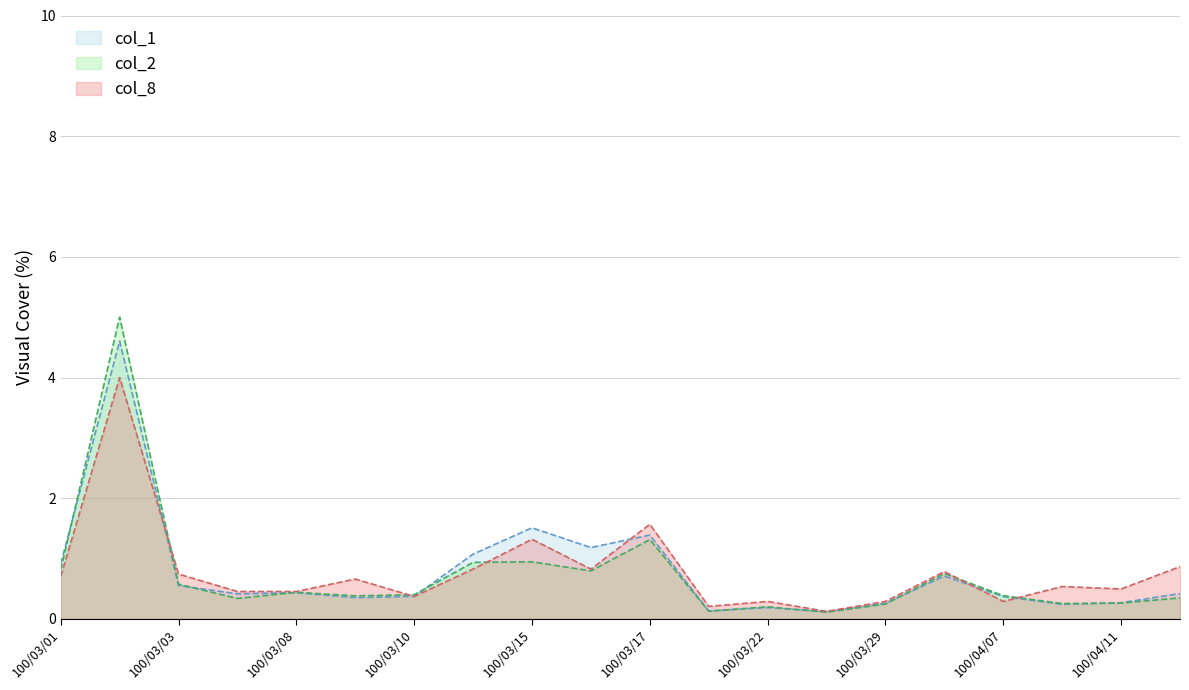

Reading left to right, transcribe all the data shown in this chart.

col_1: 100/03/01=0.9	100/03/02=4.6	100/03/03=0.6	100/03/07=0.4	100/03/08=0.4	100/03/09=0.4	100/03/10=0.4	100/03/14=1.1	100/03/15=1.5	100/03/16=1.2	100/03/17=1.4	100/03/21=0.1	100/03/22=0.2	100/03/28=0.1	100/03/29=0.3	100/04/06=0.7	100/04/07=0.4	100/04/08=0.2	100/04/11=0.3	100/04/14=0.4
col_2: 100/03/01=0.8	100/03/02=5.0	100/03/03=0.6	100/03/07=0.3	100/03/08=0.4	100/03/09=0.4	100/03/10=0.4	100/03/14=0.9	100/03/15=0.9	100/03/16=0.8	100/03/17=1.3	100/03/21=0.1	100/03/22=0.2	100/03/28=0.1	100/03/29=0.2	100/04/06=0.8	100/04/07=0.4	100/04/08=0.3	100/04/11=0.3	100/04/14=0.3
col_8: 100/03/01=0.7	100/03/02=4.0	100/03/03=0.7	100/03/07=0.5	100/03/08=0.5	100/03/09=0.7	100/03/10=0.4	100/03/14=0.8	100/03/15=1.3	100/03/16=0.8	100/03/17=1.6	100/03/21=0.2	100/03/22=0.3	100/03/28=0.1	100/03/29=0.3	100/04/06=0.8	100/04/07=0.3	100/04/08=0.5	100/04/11=0.5	100/04/14=0.9